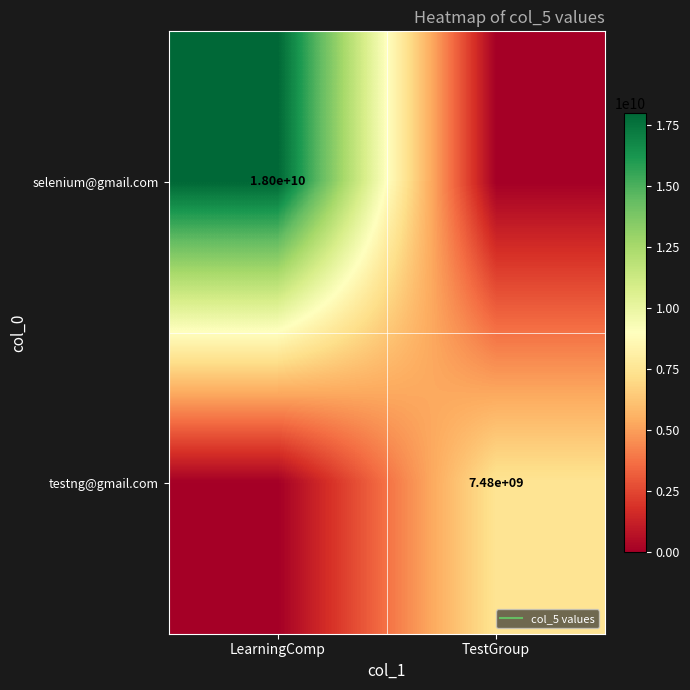

What is the difference between the highest and lowest values at TestGroup?

7484737347